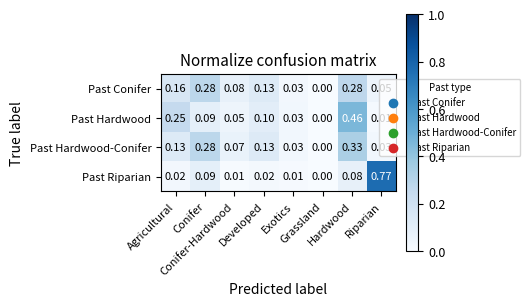

Reading left to right, list all the values displayed in this chart.

Past Conifer: Agricultural=0.2	Conifer=0.3	Conifer-Hardwood=0.1	Developed=0.1	Exotics=0.0	Grassland=0.0	Hardwood=0.3	Riparian=0.1
Past Hardwood: Agricultural=0.2	Conifer=0.1	Conifer-Hardwood=0.1	Developed=0.1	Exotics=0.0	Grassland=0.0	Hardwood=0.5	Riparian=0.0
Past Hardwood-Conifer: Agricultural=0.1	Conifer=0.3	Conifer-Hardwood=0.1	Developed=0.1	Exotics=0.0	Grassland=0.0	Hardwood=0.3	Riparian=0.0
Past Riparian: Agricultural=0.0	Conifer=0.1	Conifer-Hardwood=0.0	Developed=0.0	Exotics=0.0	Grassland=0.0	Hardwood=0.1	Riparian=0.8